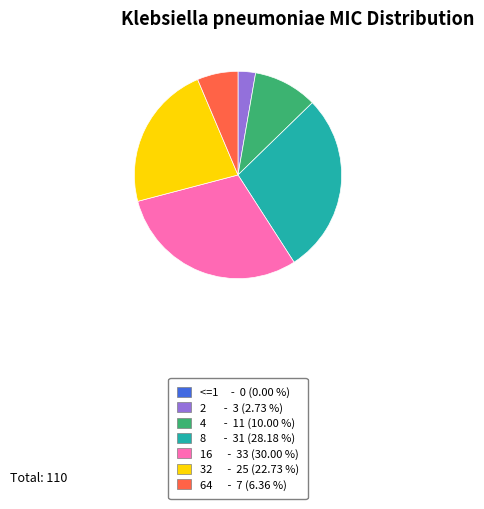

Is there a majority slice in this chart?

No